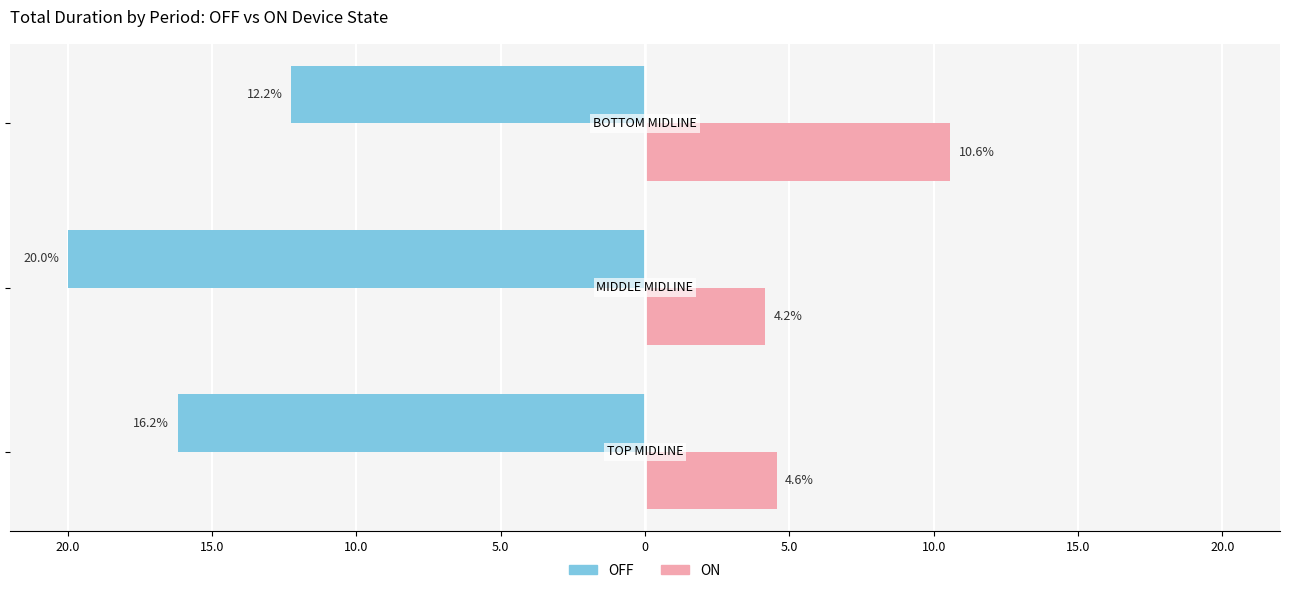

What are all the series names shown in the legend?

OFF, ON